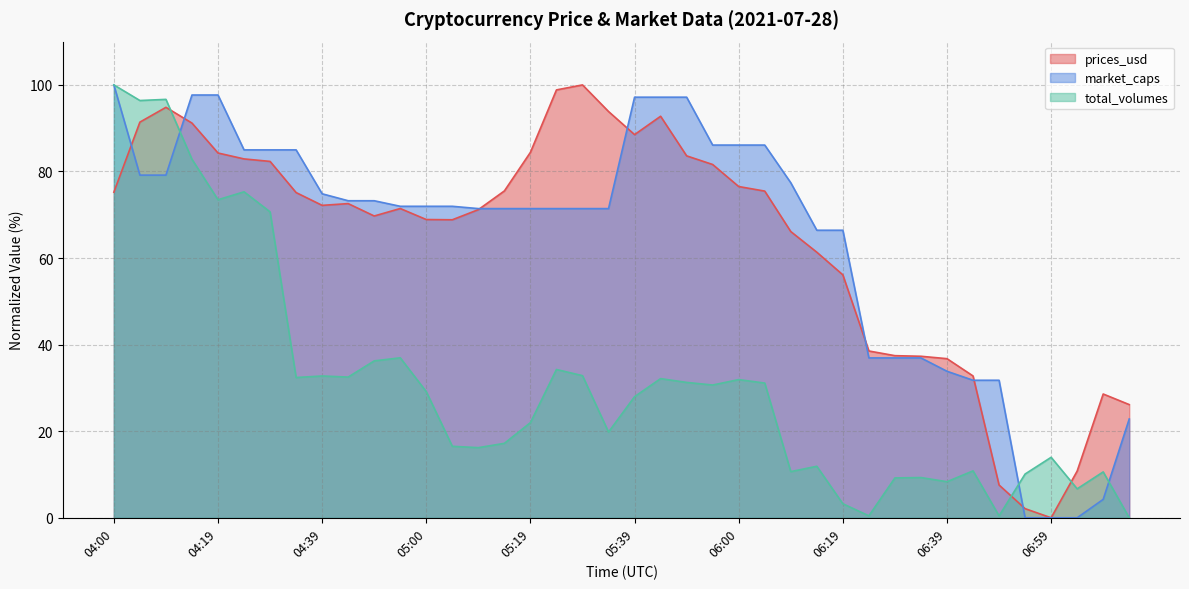

Which category has the highest value in the total_volumes series?

04:00